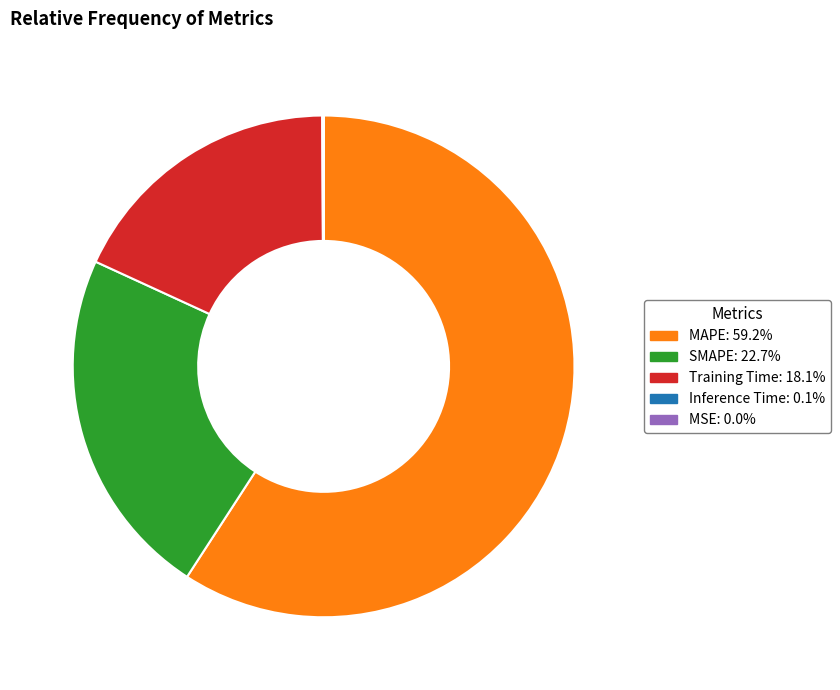

What is the largest slice in the pie chart?

MAPE